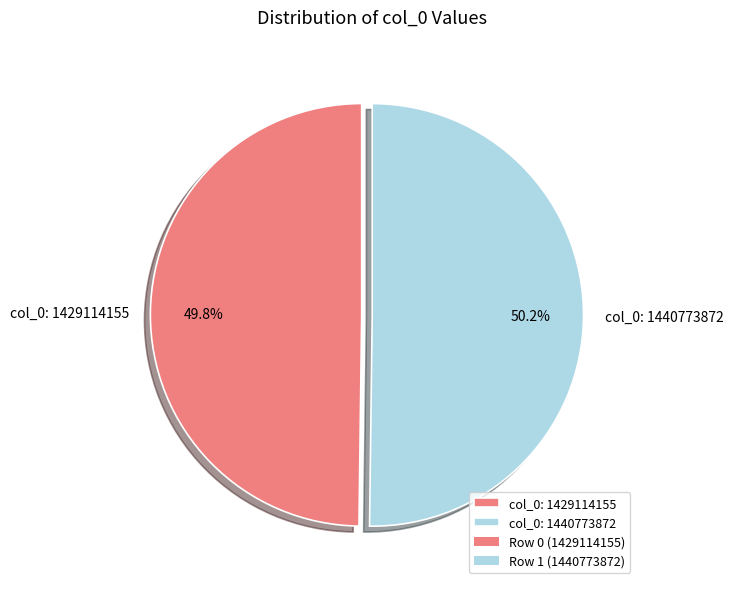

Is the sum of col_0: 1429114155 and col_0: 1440773872 greater than half?

Yes